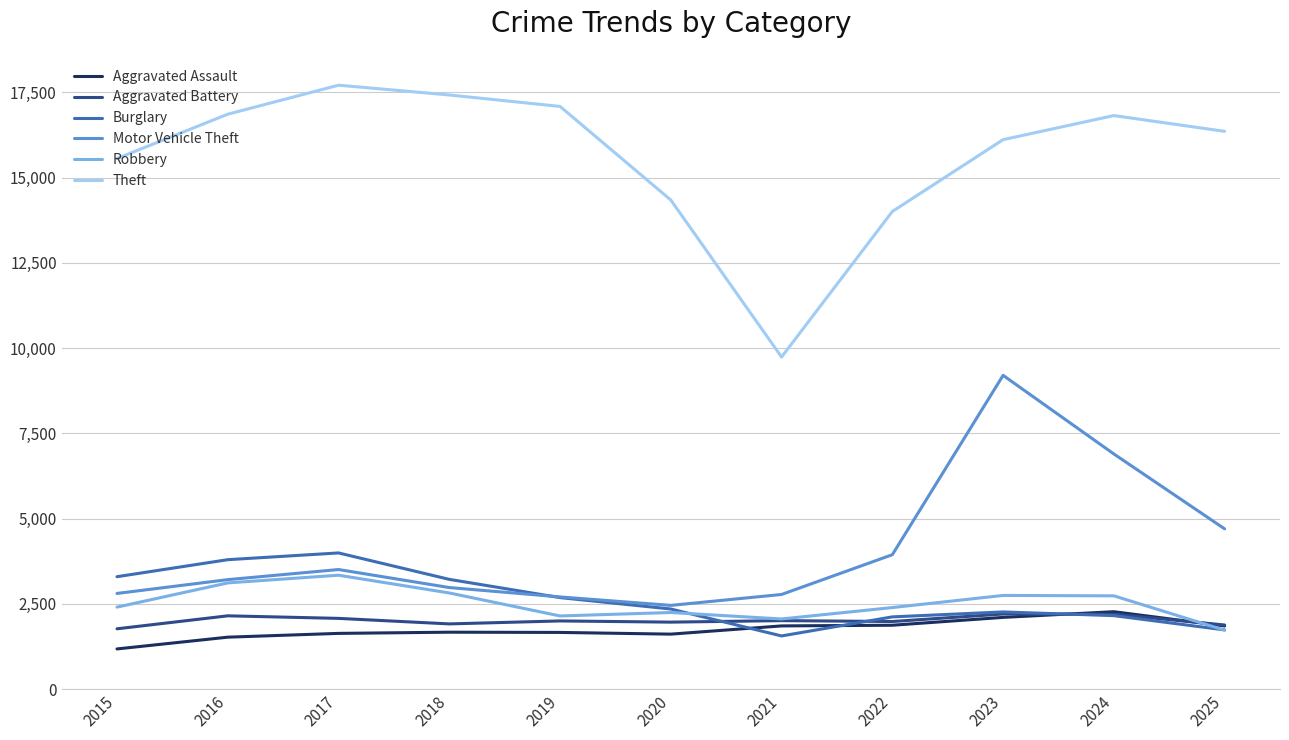

Between 2019 and 2022, which series saw the biggest shift?

Theft